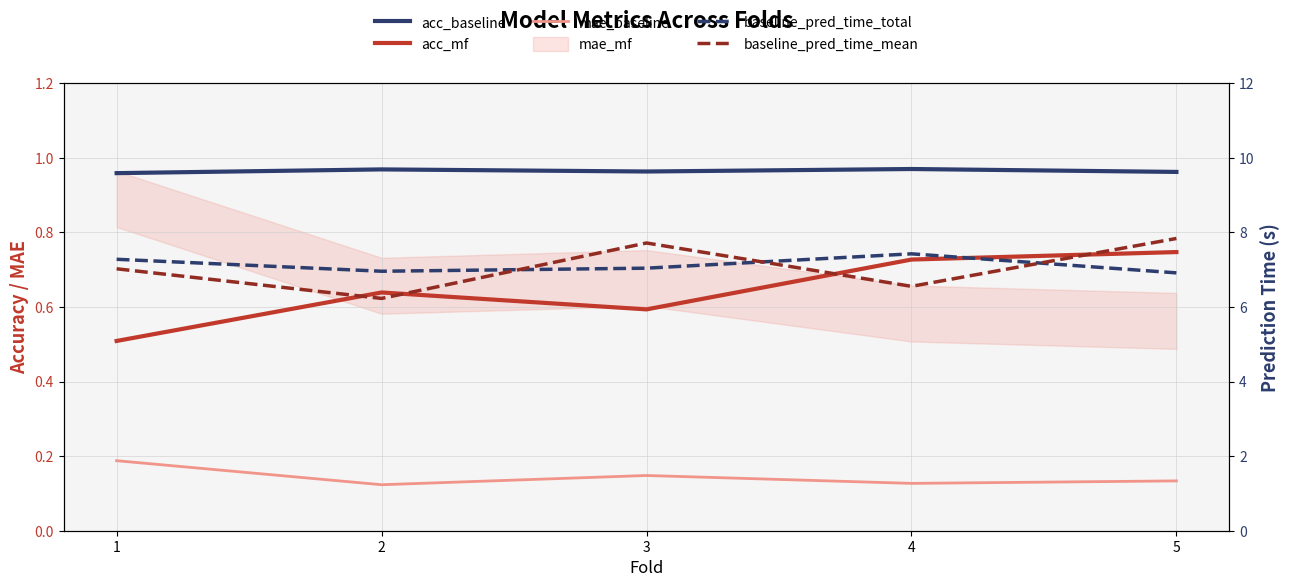

Reading left to right, what are all the values shown in this chart?

acc_baseline: 1.0	1.0	1.0	1.0	1.0
acc_mf: 0.5	0.6	0.6	0.7	0.7
mae_baseline: 0.2	0.1	0.1	0.1	0.1
baseline_pred_time_total: 7.3	7.0	7.0	7.4	6.9
baseline_pred_time_mean: 7.0	6.2	7.7	6.6	7.8